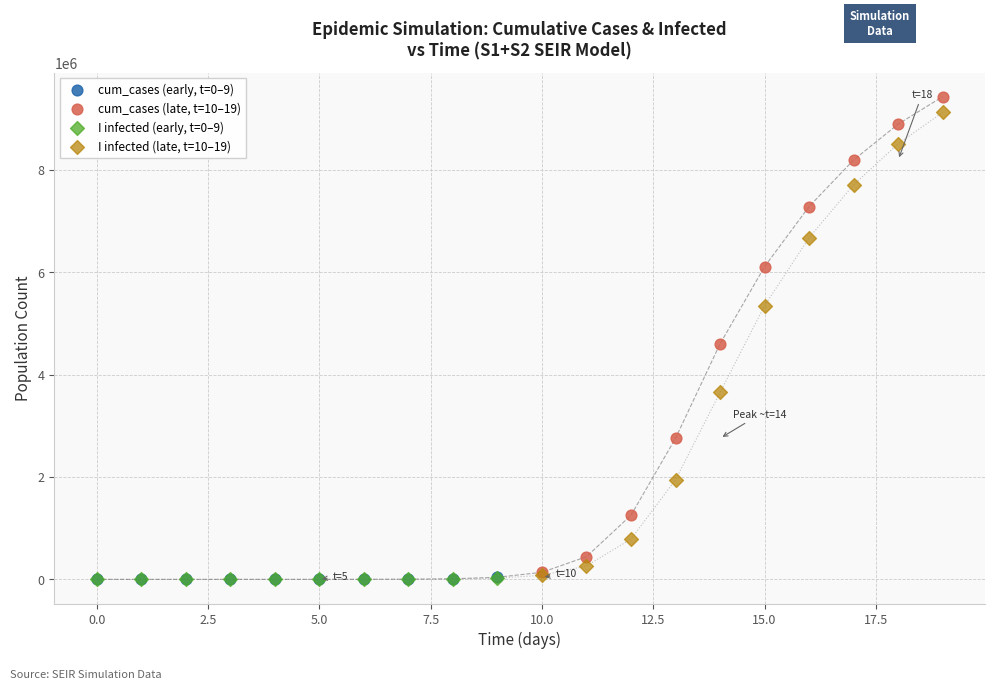

Which series reaches the maximum Y coordinate?

cum_cases (late, t=10–19)